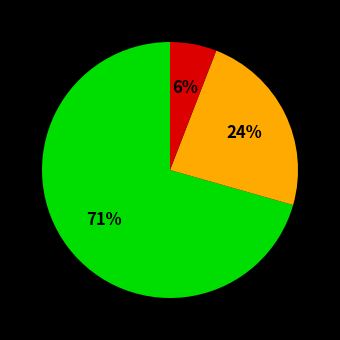

To the nearest percent, what is the average slice percentage?

33%